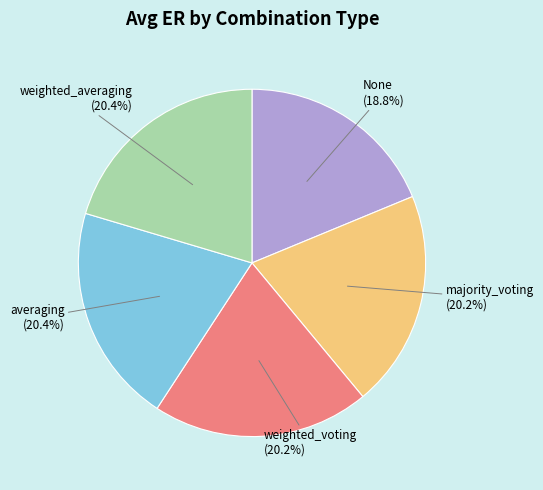

Is there a majority slice in this chart?

No